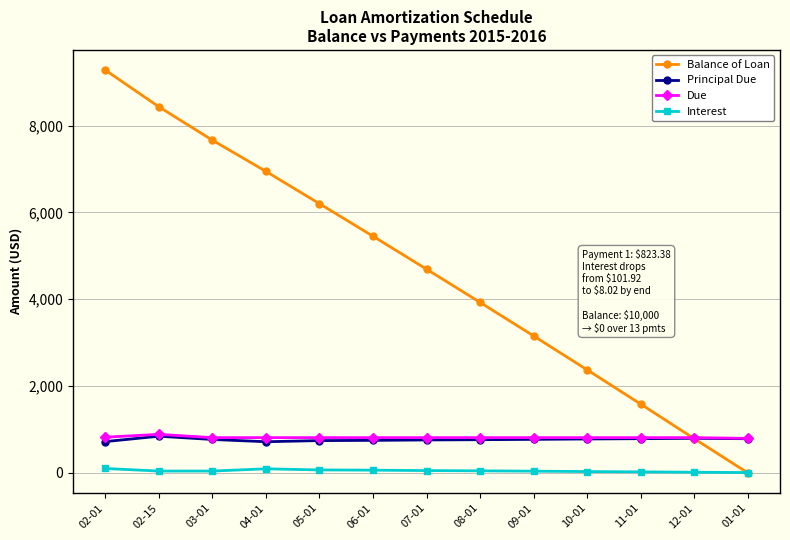

Does the chart display data point markers on the line(s)?

Yes